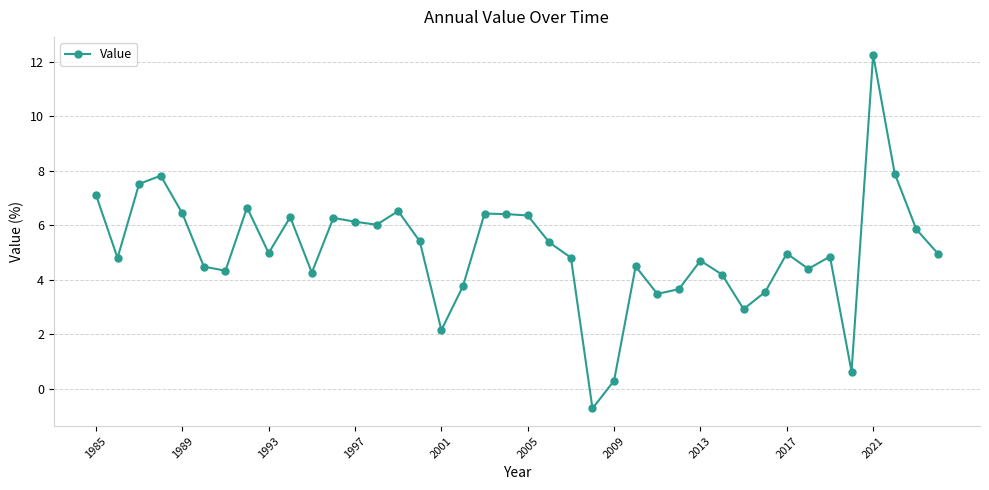

What is the greatest value displayed?

12.3